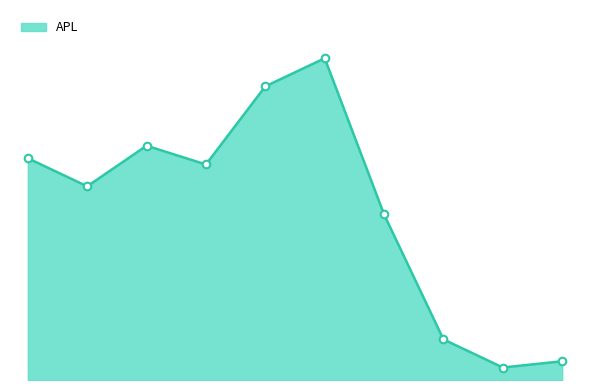

Does the chart have visible grid lines?

No